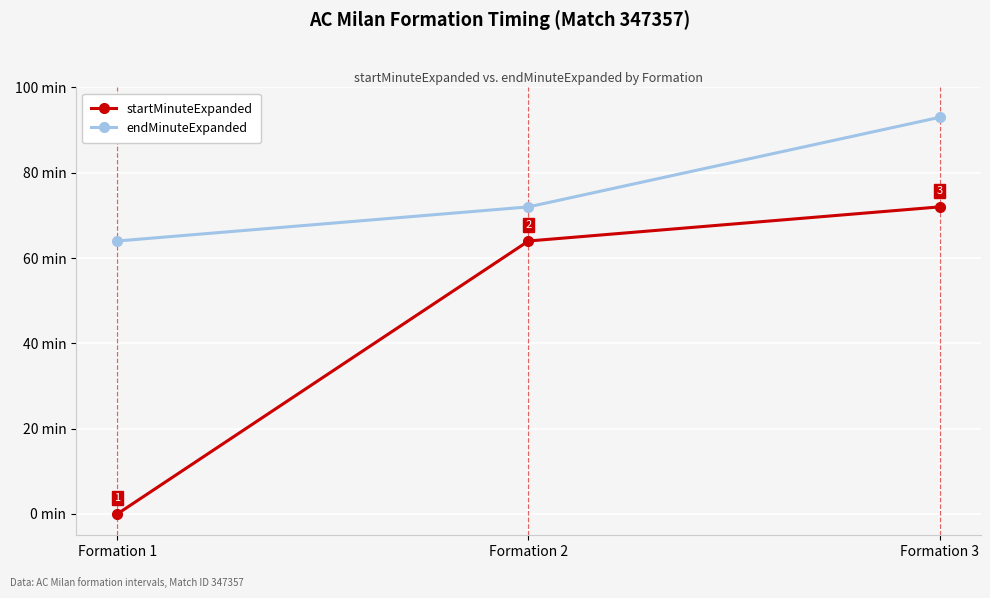

Which category has the lowest value in the startMinuteExpanded series?

Formation 1